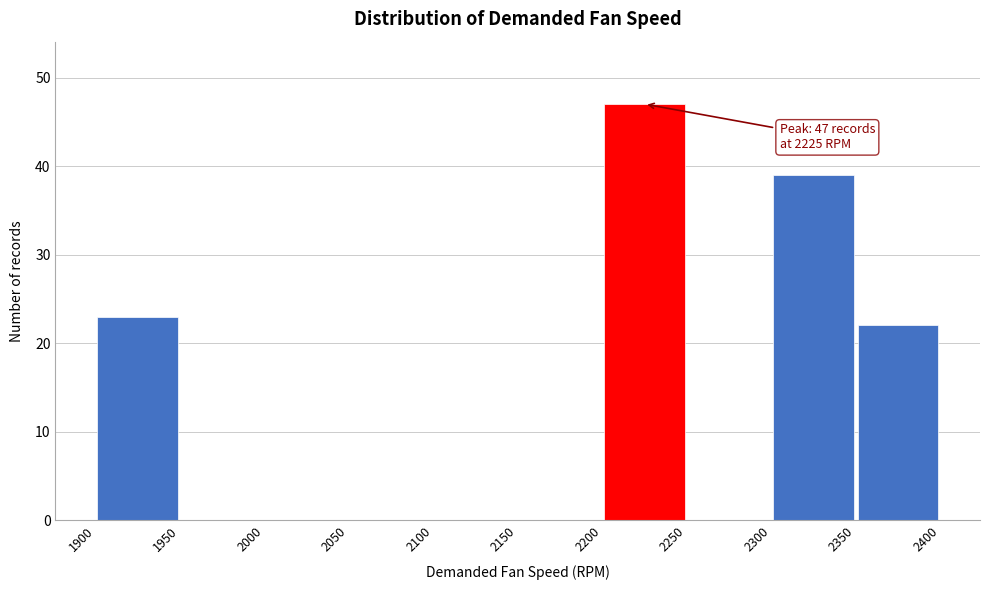

Which range on the x-axis has the tallest bar?

2200 to 2250